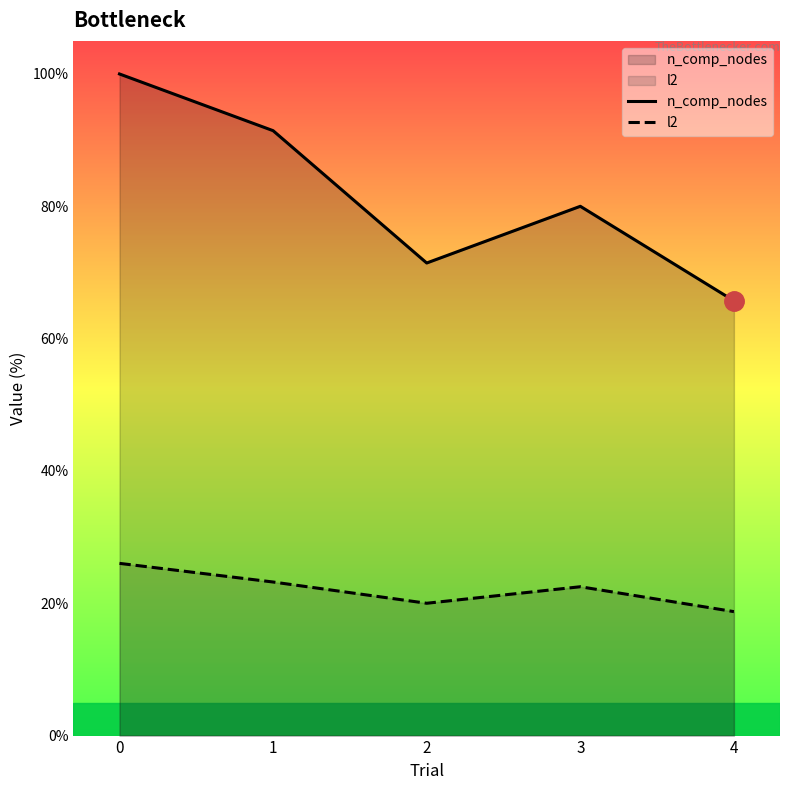

The n_comp_nodes series shows 22.2 at 3. True or false?

False